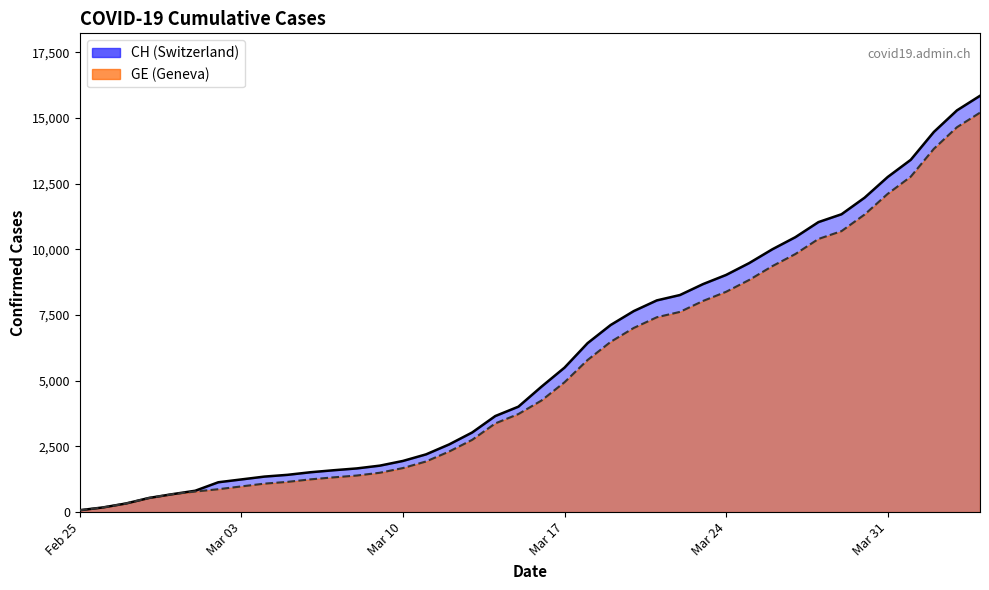

Where does the GE series first go above 4248?

Mar 17